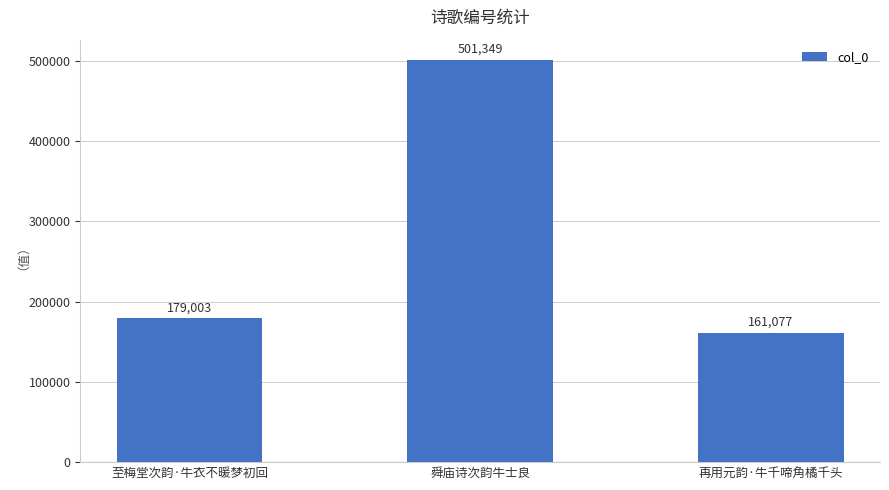

The value at 再用元韵·牛千啼角橘千头 is 38221. True or false?

False